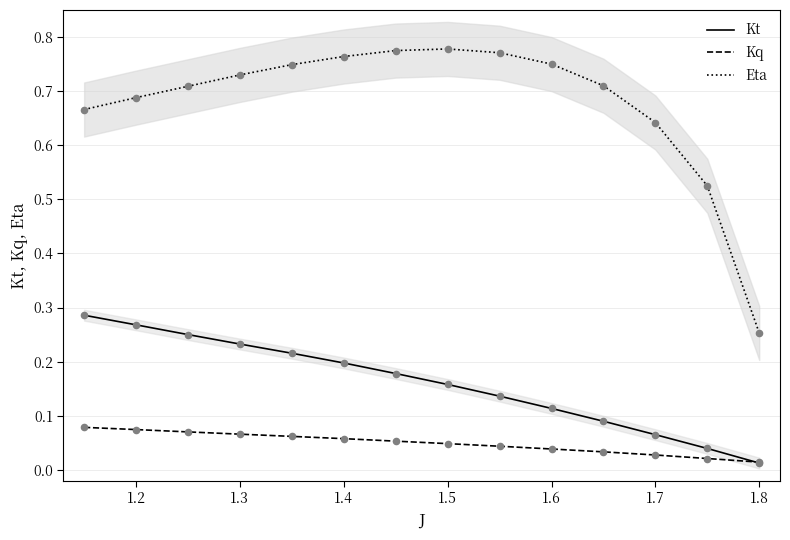

Which series has the largest total across all categories?

Eta